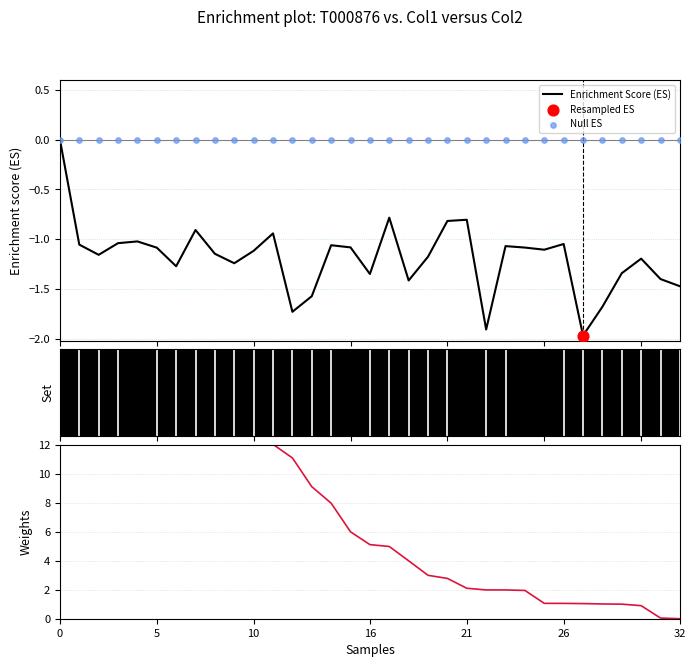

Which series reaches the minimum Y coordinate?

Enrichment Score (ES)